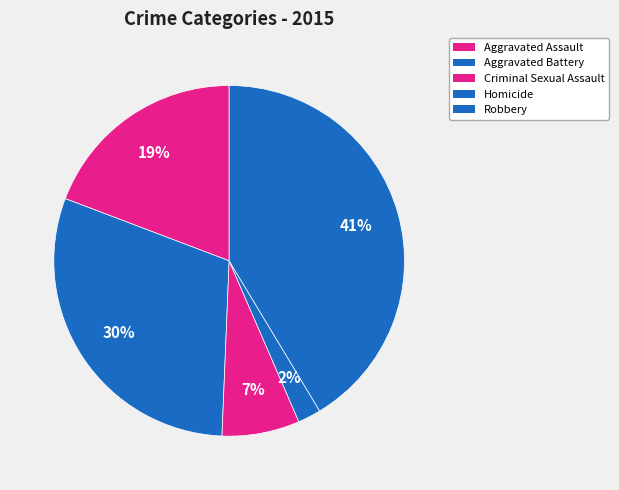

To the nearest percent, what is the combined percentage of Robbery and Aggravated Battery?

71%